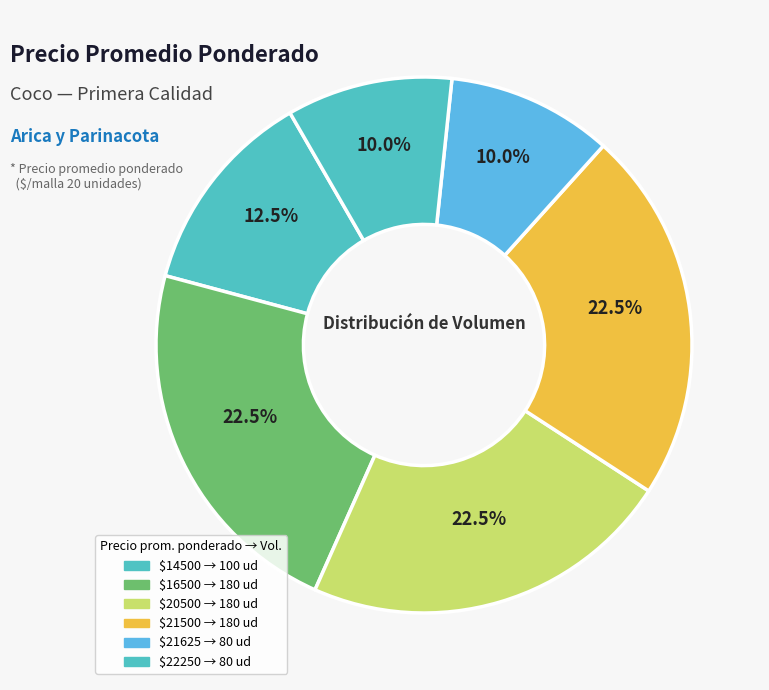

How many segments does this pie chart have?

6